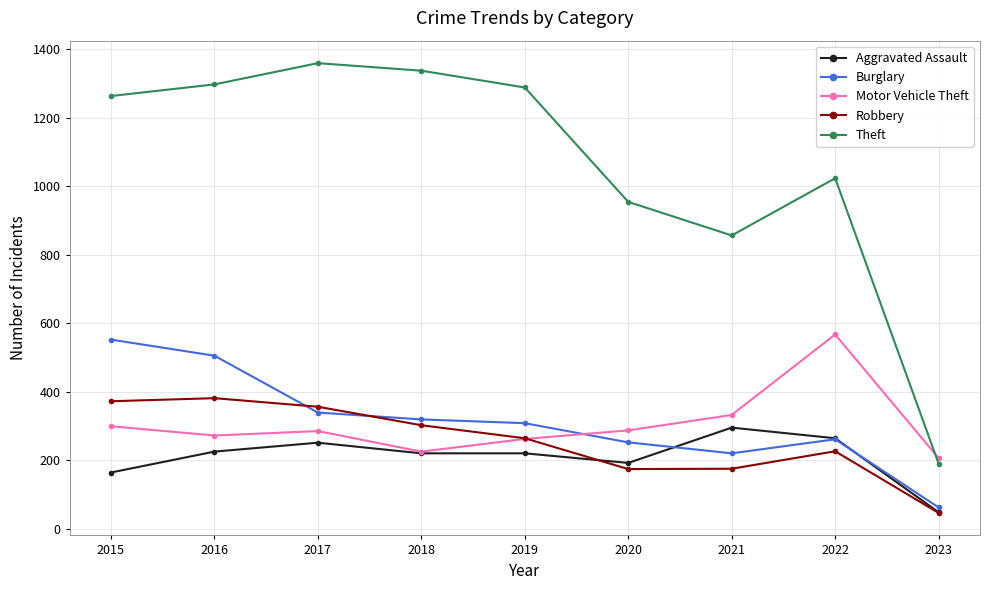

True or false: Burglary and Theft intersect in this chart.

False